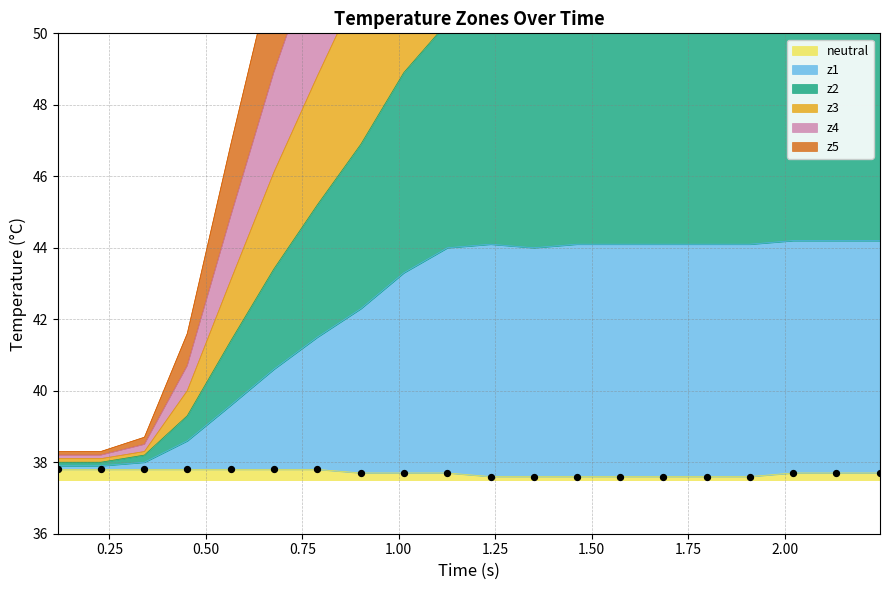

What is the lowest value of the neutral series?

37.6